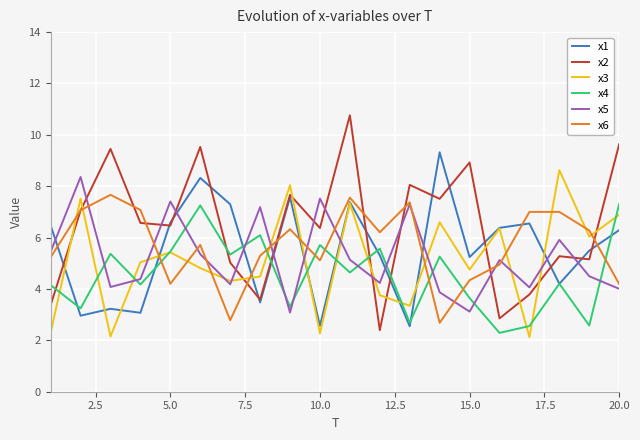

Which series has the largest total across all categories?

x2